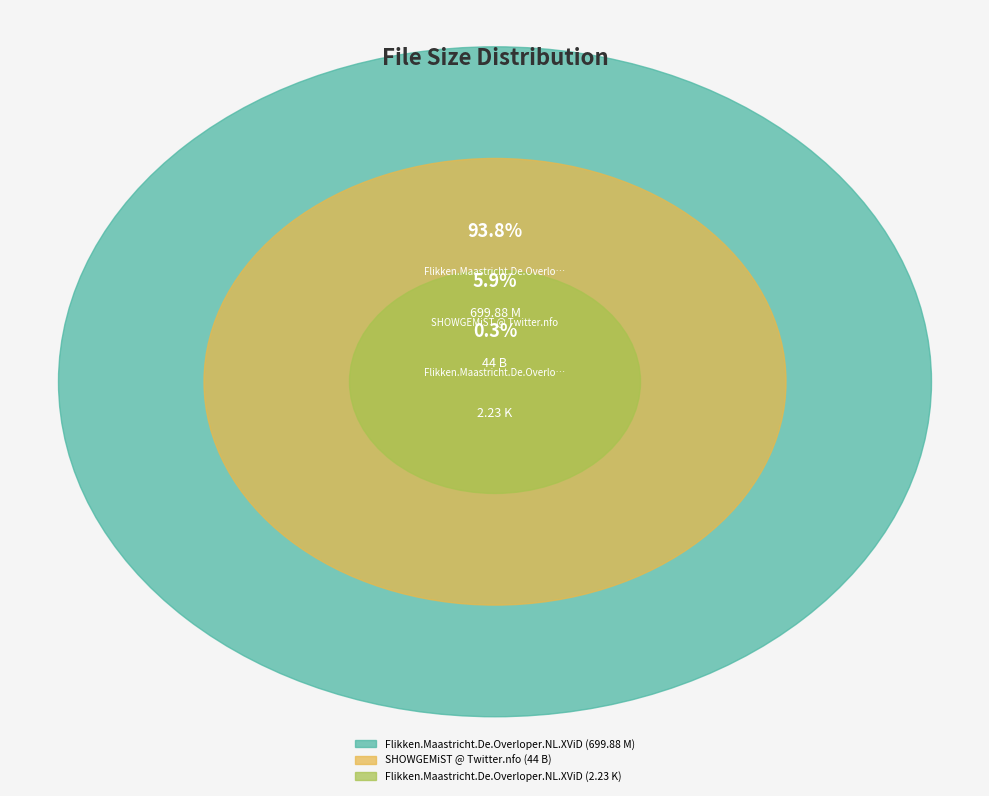

How many slices are in this pie chart?

3